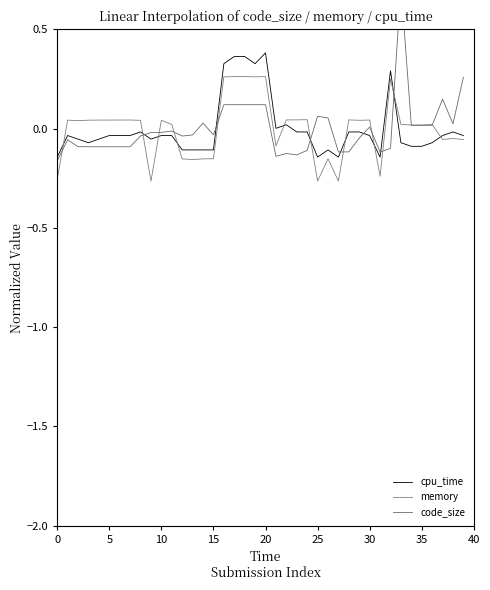

In memory, how many points are higher than both neighbors (excluding endpoints)?

12